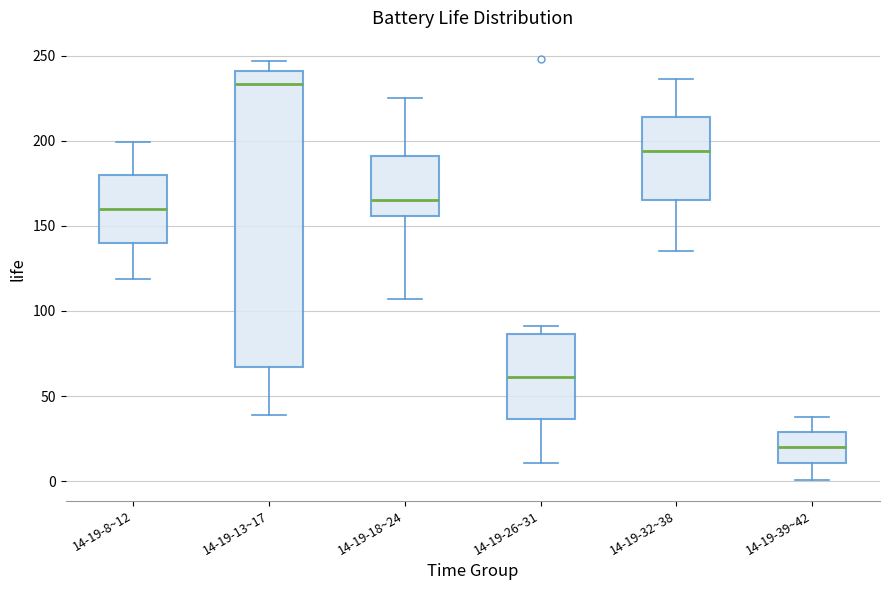

Reading left to right, transcribe this box plot: for each box, give where its median line is, the range the box spans, and where its two whiskers end, as read against the y-axis. The values are not printed on the chart, so give them approximately, as read against the axis.

14-19-8~12: median 160, box 140 to 180, whiskers 120 to 200
14-19-13~17: median 235, box 65 to 240, whiskers 40 to 245
14-19-18~24: median 165, box 155 to 190, whiskers 105 to 225
14-19-26~31: median 60, box 35 to 85, whiskers 10 to 90
14-19-32~38: median 195, box 165 to 215, whiskers 135 to 235
14-19-39~42: median 20, box 10 to 30, whiskers 0 to 40